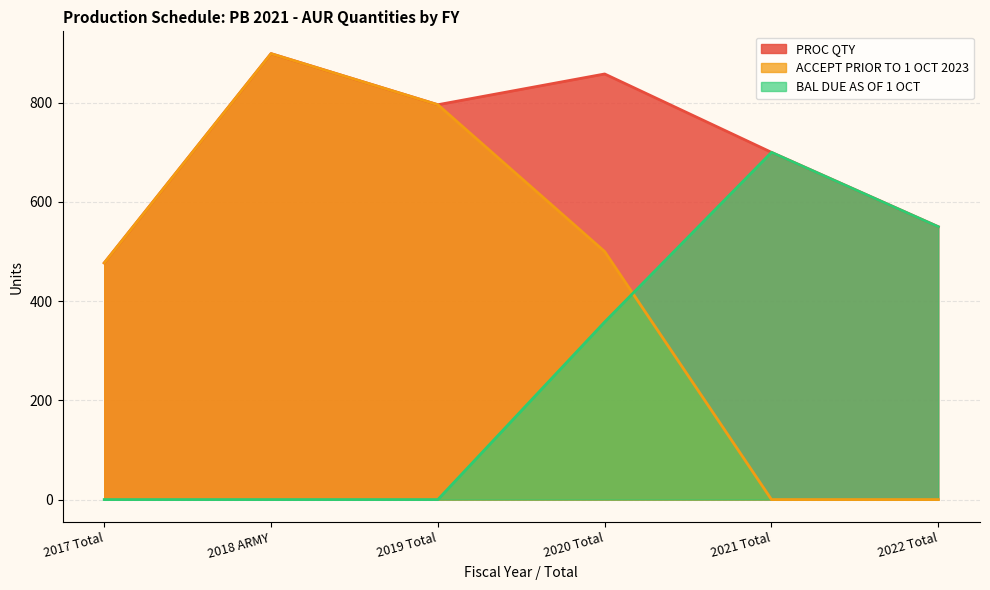

Which has a higher value, 2019 Total or 2021 Total?

2019 Total